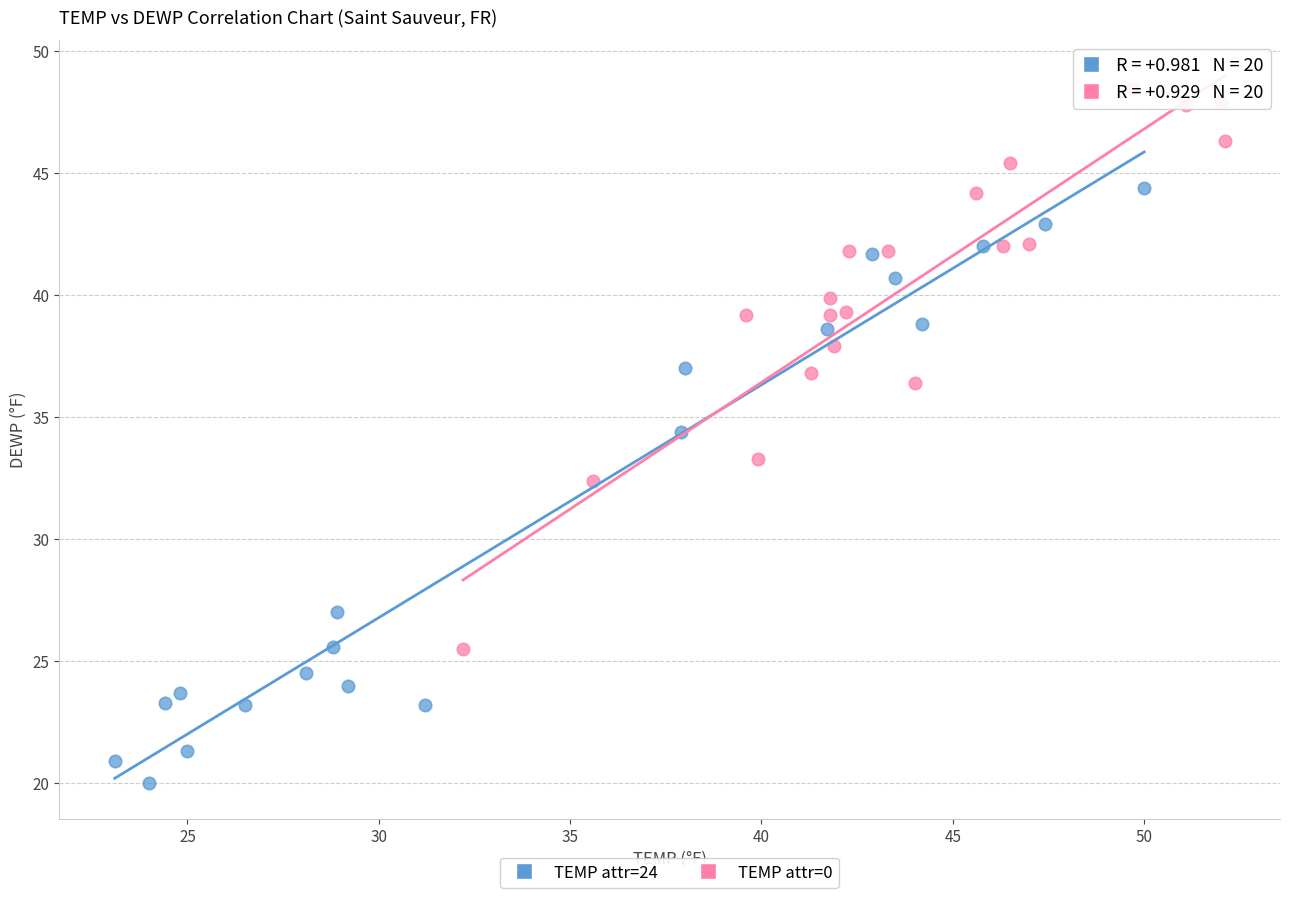

Which series contains the lowest Y value?

TEMP attr=24